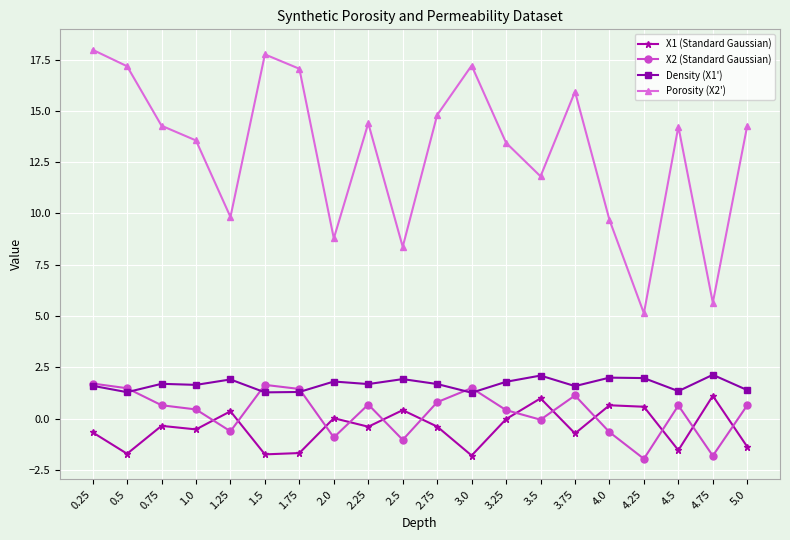

Rank the series at 4.5 from highest to lowest value.

Porosity (X2'), Density (X1'), X2 (Standard Gaussian), X1 (Standard Gaussian)